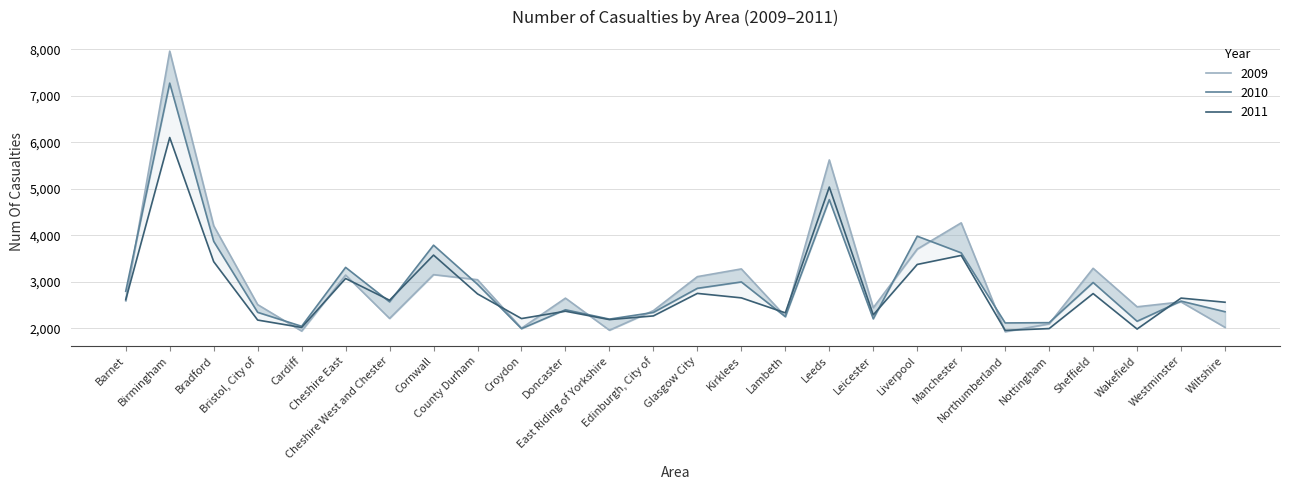

What is the total value across all series at Edinburgh, City of?

6999